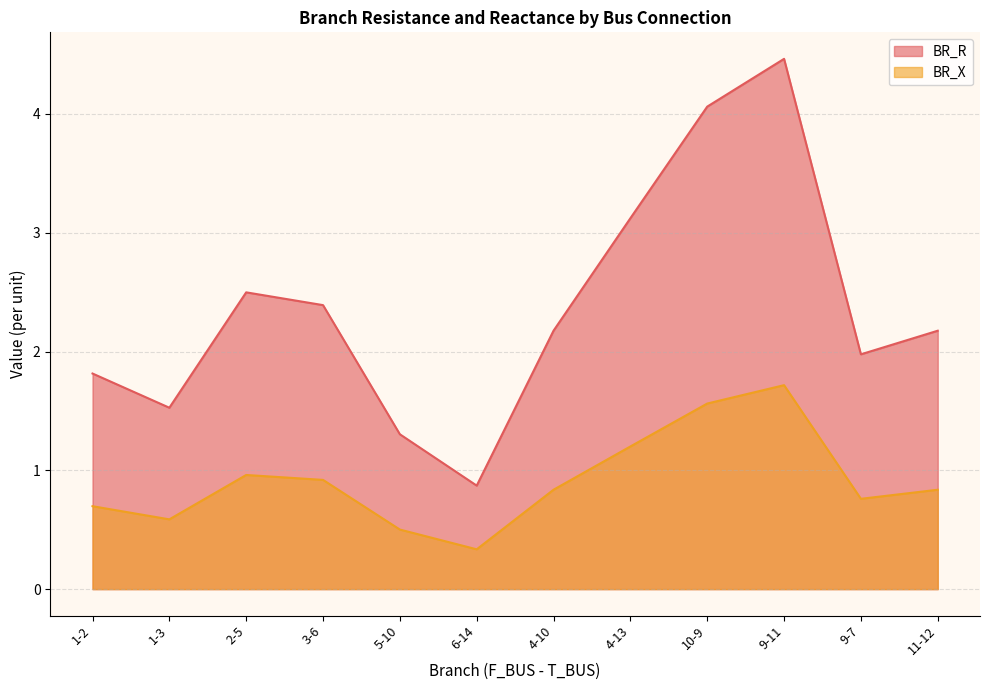

At how many categories does at least one series exceed 3?

3